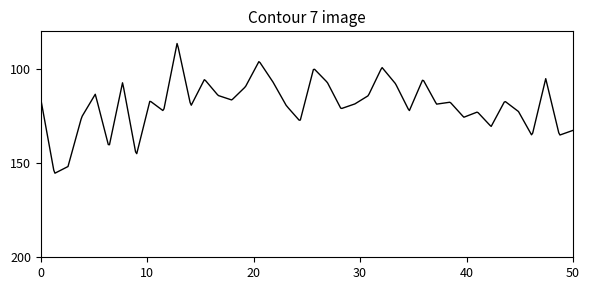

What is the difference between the maximum and minimum values?

68.9